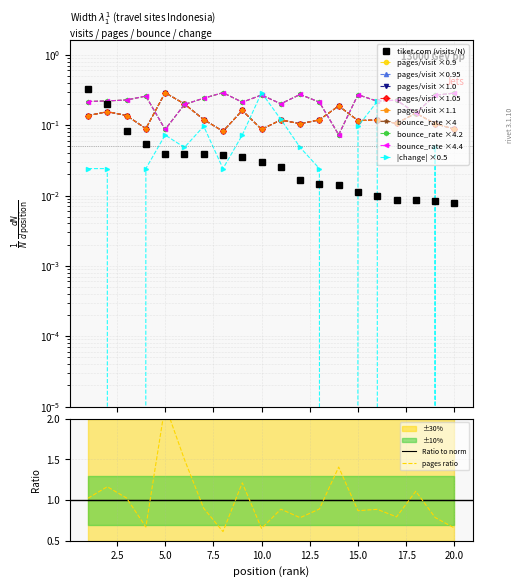

True or false: visits and pages_per_visit cross at least once.

True